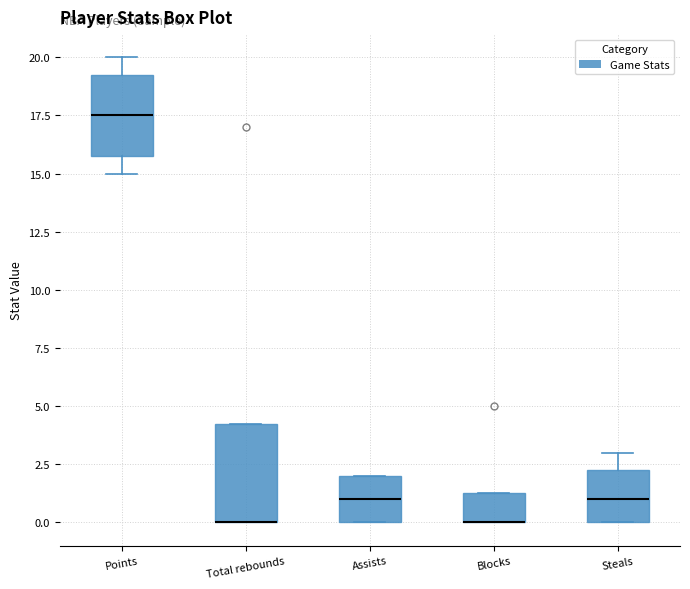

Comparing the boxes themselves (not the whiskers), which one is the tallest?

Total rebounds